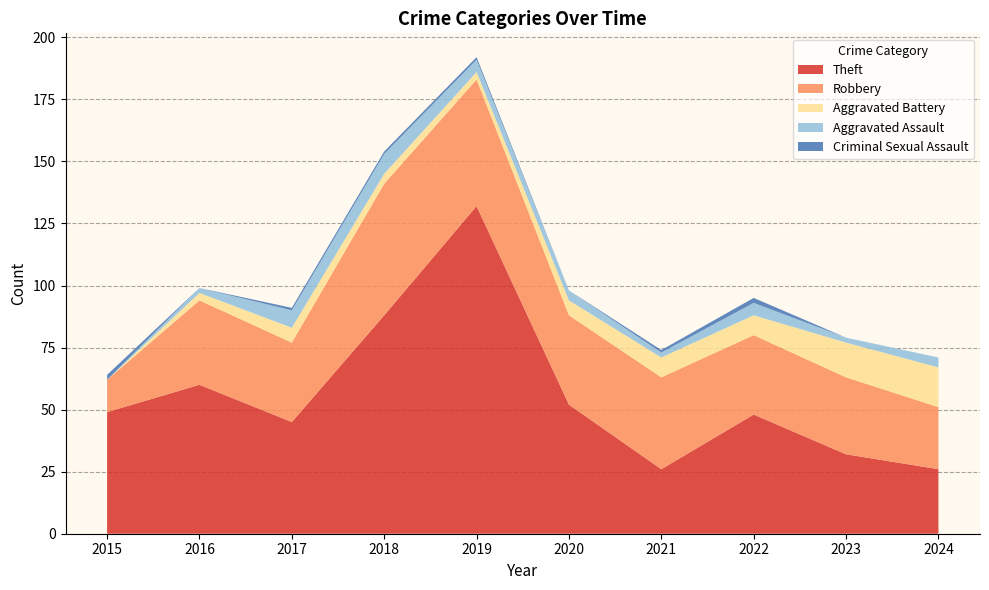

Reading left to right, transcribe all the data shown in this chart.

Theft: 2015=49	2016=60	2017=45	2018=88	2019=132	2020=52	2021=26	2022=48	2023=32	2024=26
Robbery: 2015=13	2016=34	2017=32	2018=53	2019=51	2020=36	2021=37	2022=32	2023=31	2024=25
Aggravated Battery: 2015=0	2016=3	2017=6	2018=4	2019=3	2020=6	2021=8	2022=8	2023=14	2024=16
Aggravated Assault: 2015=0	2016=2	2017=7	2018=8	2019=5	2020=4	2021=2	2022=5	2023=2	2024=4
Criminal Sexual Assault: 2015=2	2016=0	2017=1	2018=1	2019=1	2020=0	2021=1	2022=2	2023=0	2024=0